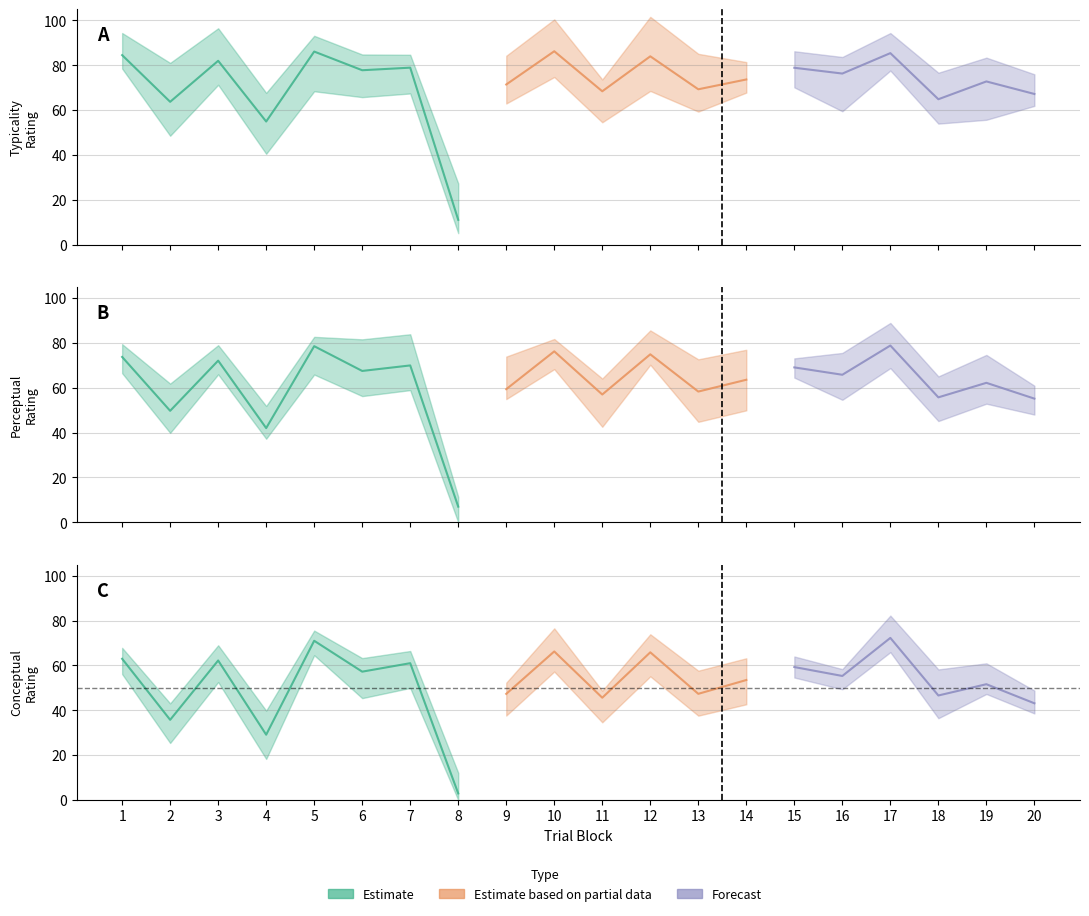

What is the approximate value of typicality at 17?

85.4